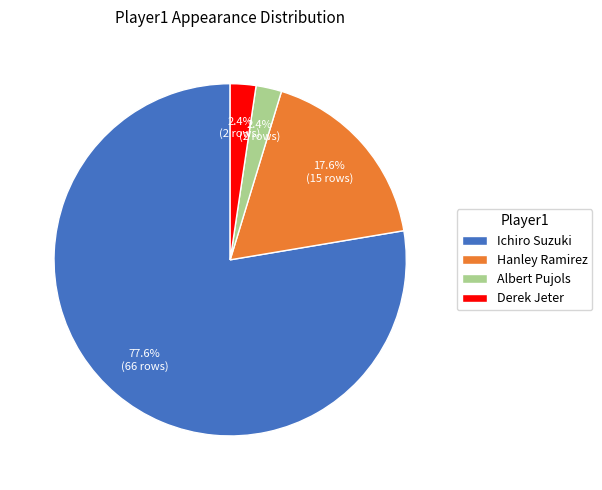

Which category has the biggest portion of the pie?

Ichiro Suzuki